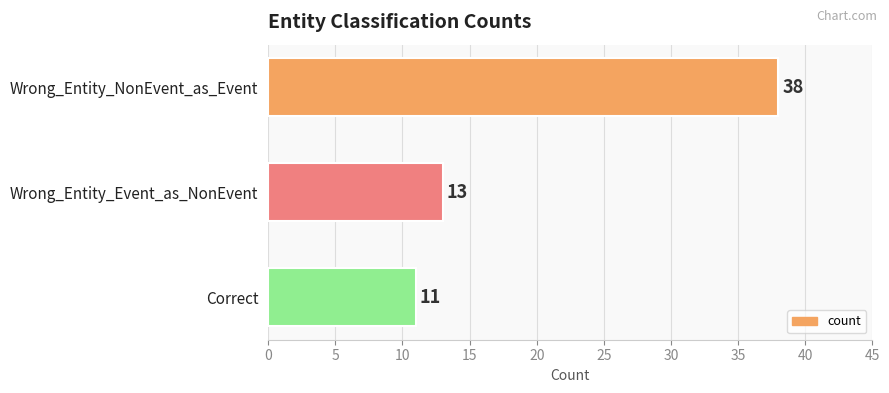

What is the ratio of the value at Wrong_Entity_Event_as_NonEvent to the value at Correct?

1.2